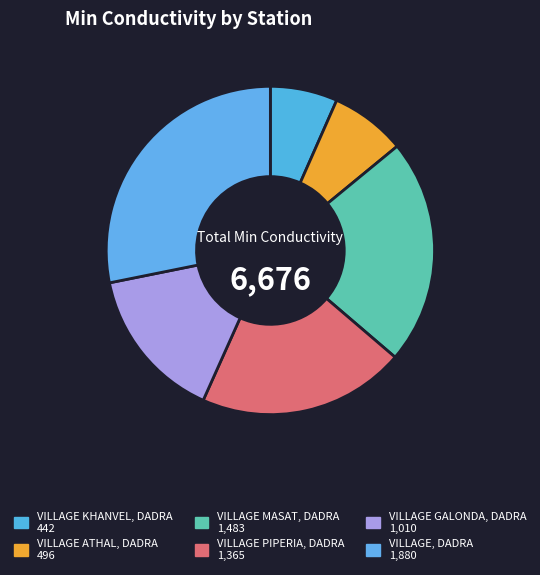

Is it true that VILLAGE ATHAL, DADRA is 7% of the pie?

True